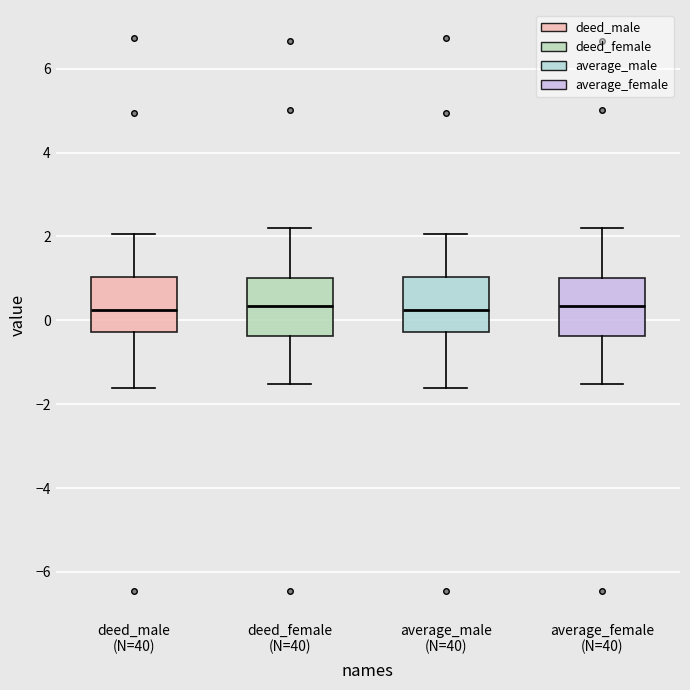

Reading left to right, read every box against the y-axis: the position of its median line, the range the box covers, and the ends of its whiskers. The values are not printed on the chart, so give them approximately, as read against the axis.

deed_male (N=40): median 0.2, box -0.2 to 1.0, whiskers -1.6 to 2.0
deed_female (N=40): median 0.4, box -0.4 to 1.0, whiskers -1.6 to 2.2
average_male (N=40): median 0.2, box -0.2 to 1.0, whiskers -1.6 to 2.0
average_female (N=40): median 0.4, box -0.4 to 1.0, whiskers -1.6 to 2.2